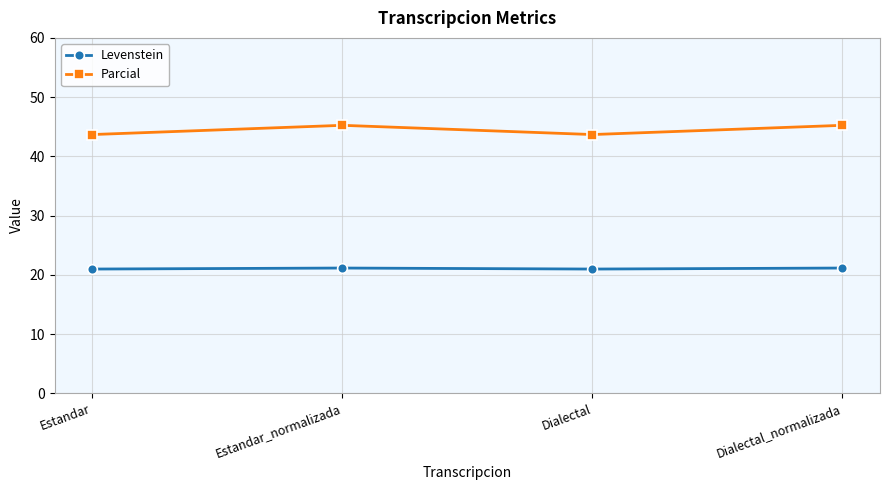

What is the sum of all Levenstein values?

84.2